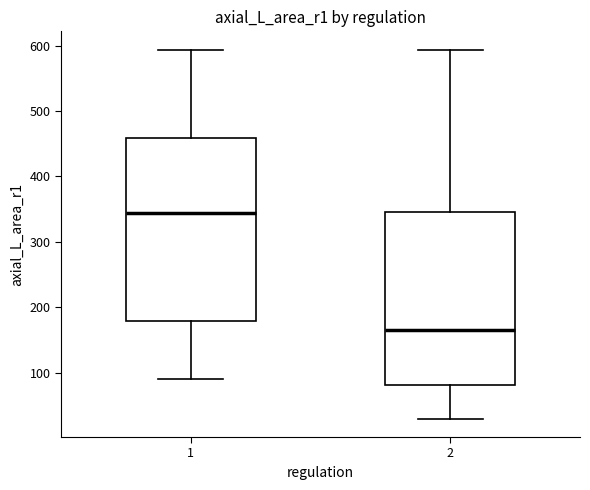

Where does the lower whisker of the box at x = 2 end on the y-axis? The values are not printed on the chart, so give them approximately, as read against the axis.

30